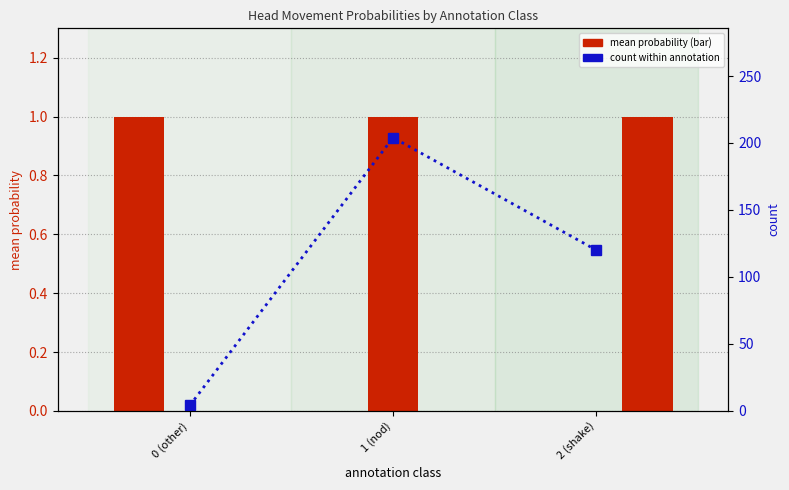

Which series has the widest spread of values?

count within annotation